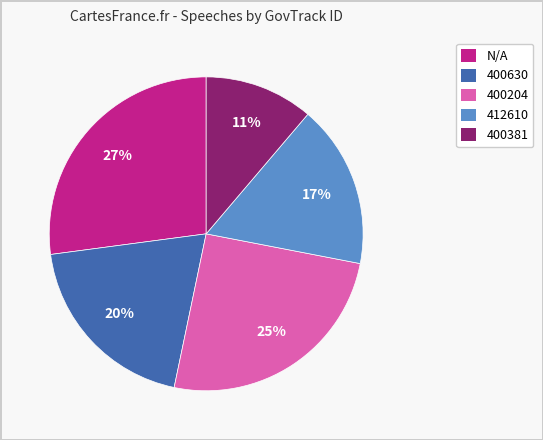

To the nearest percent, what is the difference between the largest and smallest slice percentages?

16%